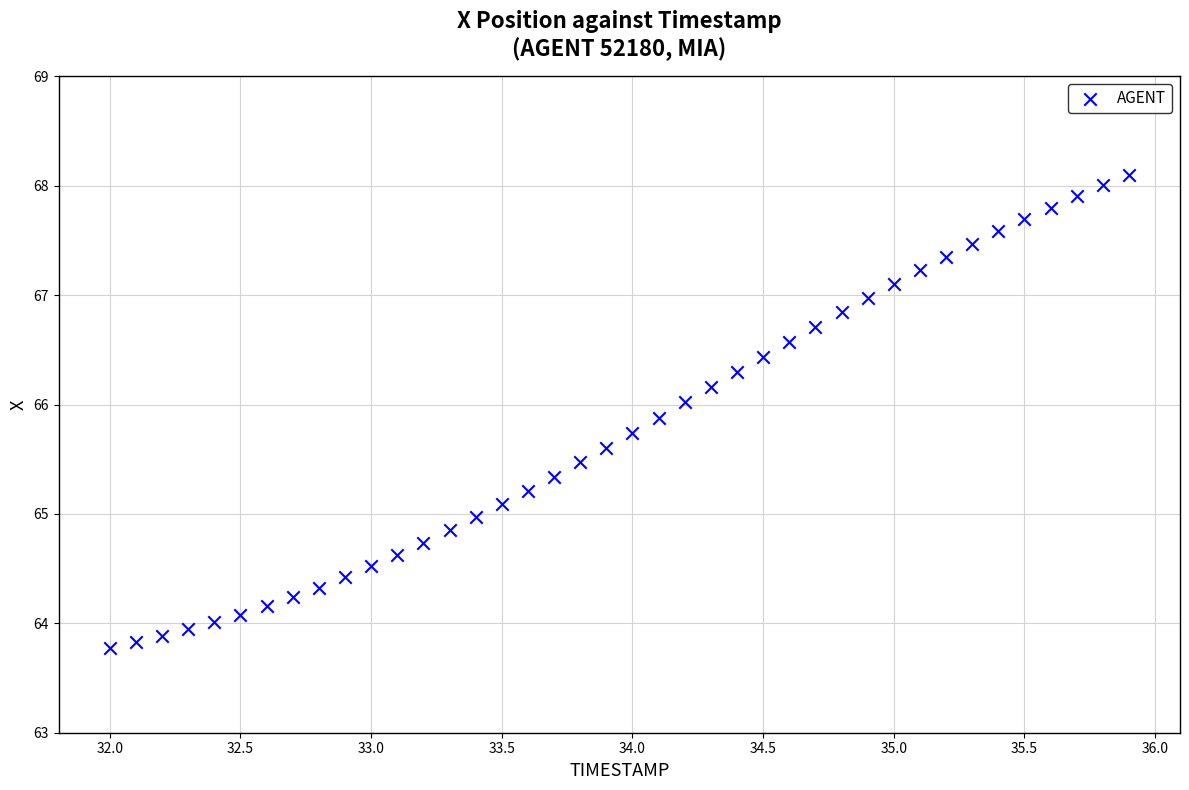

What is the range of X values (max minus min)?

3.9